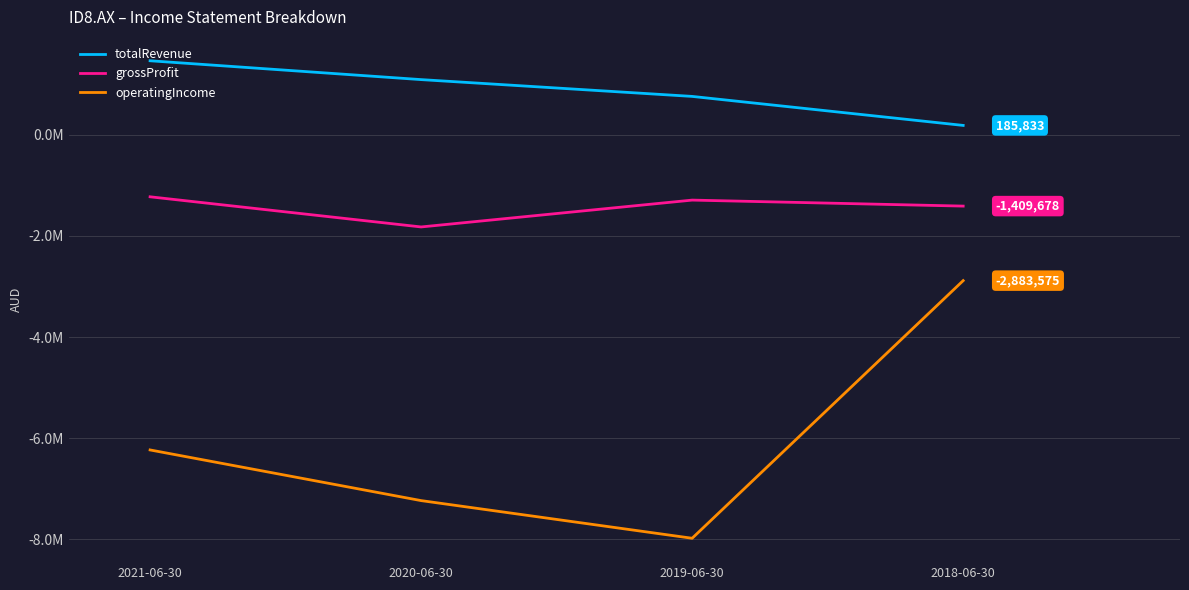

What are all the series names shown in the legend?

totalRevenue, grossProfit, operatingIncome